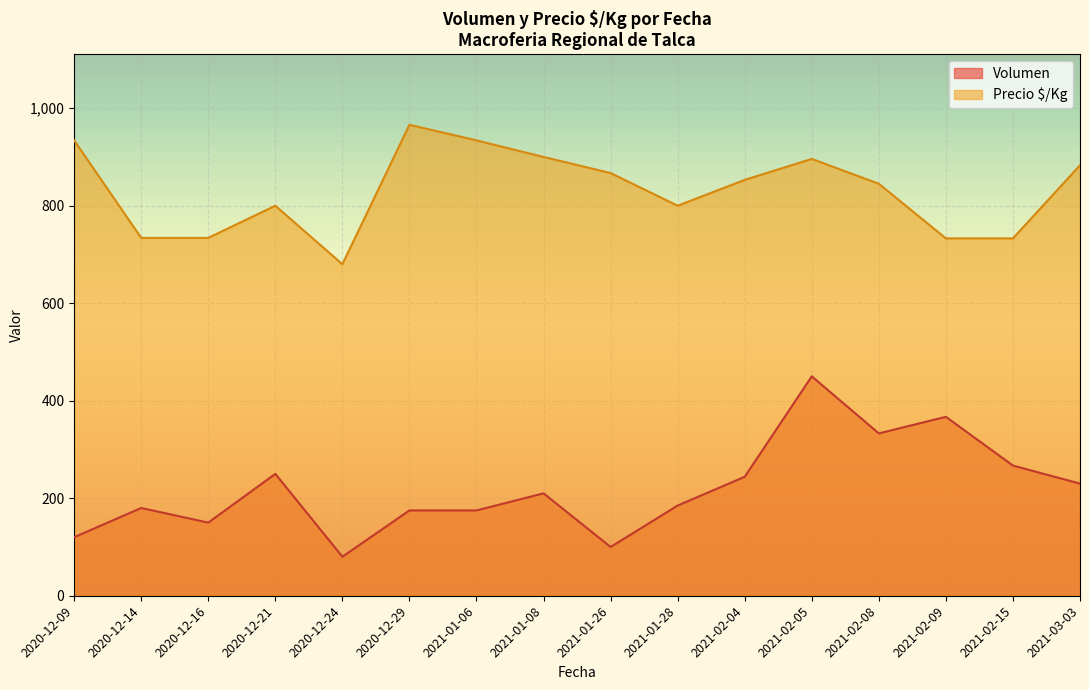

Where is Precio $/Kg nearest to the value 823?

2021-02-08